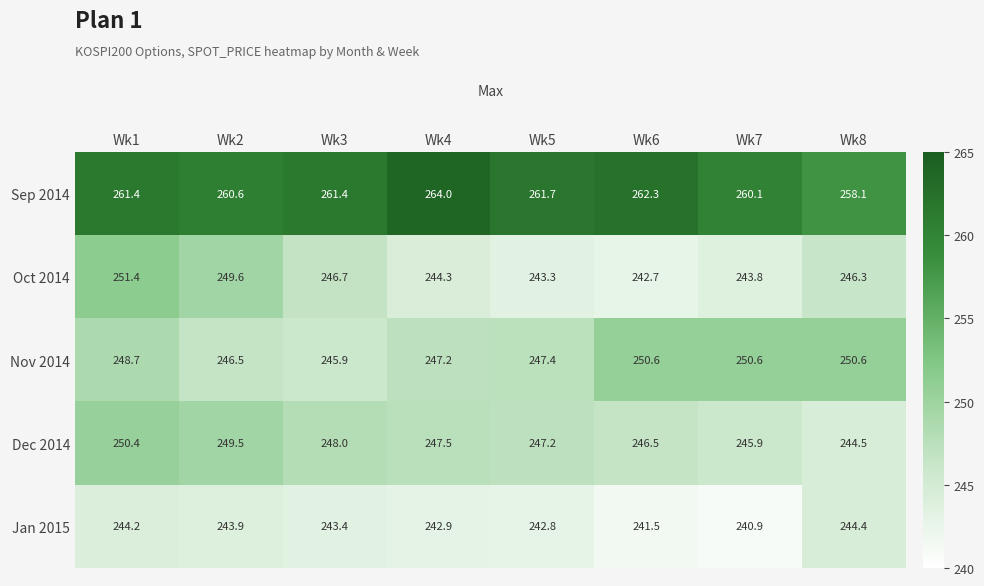

What is the sum of the Jan 2015 values at Wk1 and Wk8?

488.6